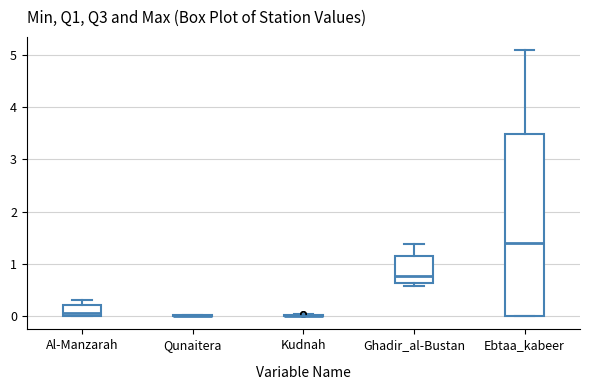

Reading left to right, read every box against the y-axis: the position of its median line, the range the box covers, and the ends of its whiskers. The values are not printed on the chart, so give them approximately, as read against the axis.

Al-Manzarah: median 0.1, box 0.0 to 0.2, whiskers 0.0 to 0.3
Qunaitera: box collapsed to a line at 0.0, whiskers 0.0 to 0.0
Kudnah: box collapsed to a line at 0.0, whiskers 0.0 to 0.0
Ghadir_al-Bustan: median 0.8, box 0.6 to 1.1, whiskers 0.6 (just below the box's lower edge) to 1.4
Ebtaa_kabeer: median 1.4, box 0.0 to 3.5, whiskers 0.0 to 5.1